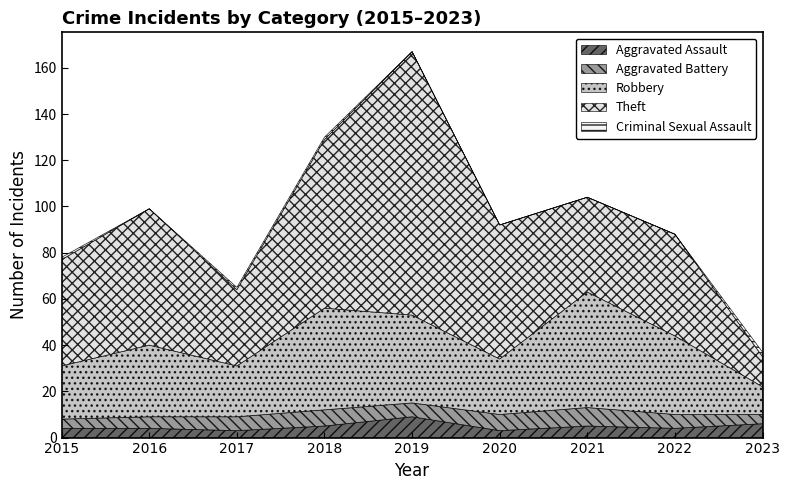

What is the difference between the Aggravated Assault values at 2022 and 2021?

1